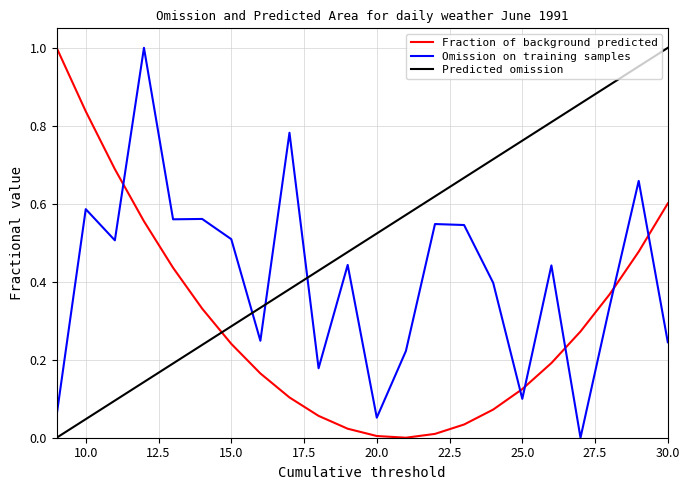

True or false: extraSolarRadiation and VPDair cross at least once.

True